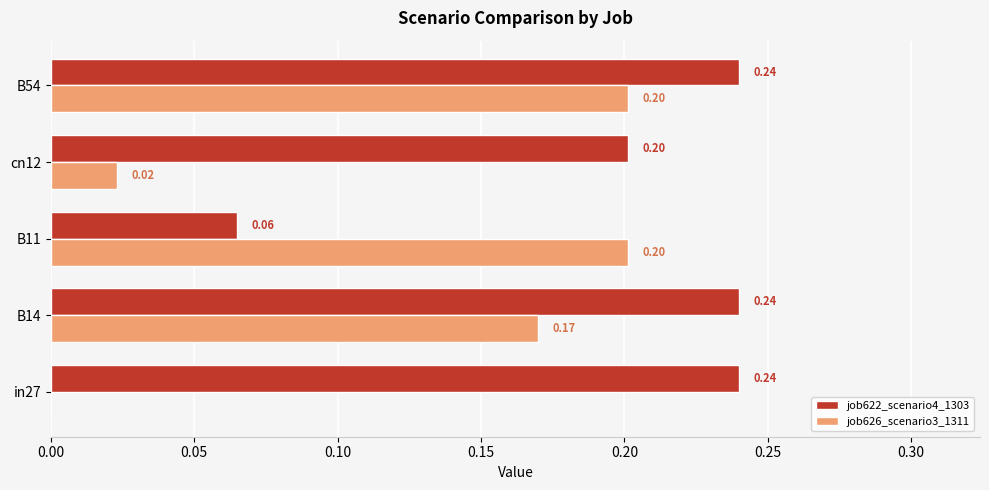

Which series changed the most between cn12 and B54?

job626_scenario3_1311